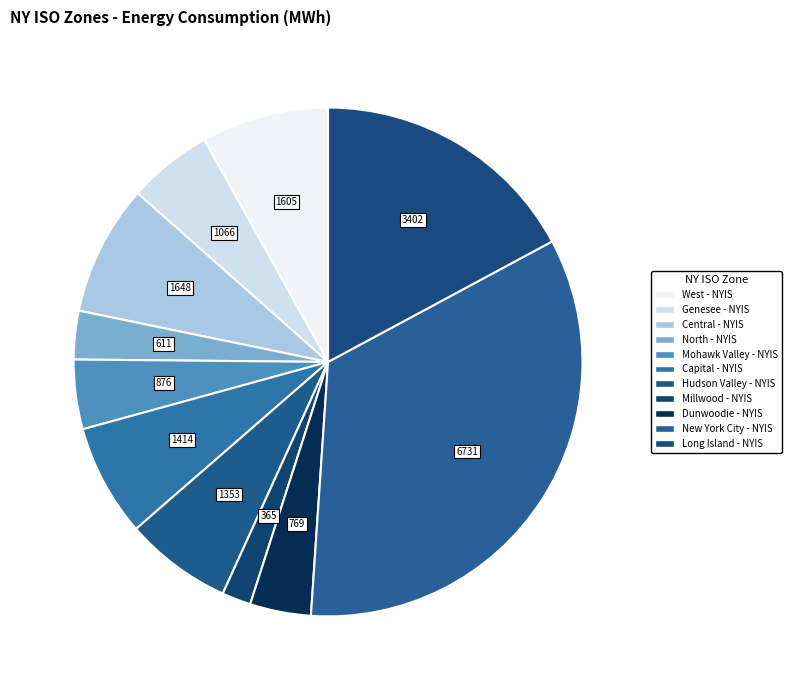

To the nearest percent, what is the average slice percentage?

9%